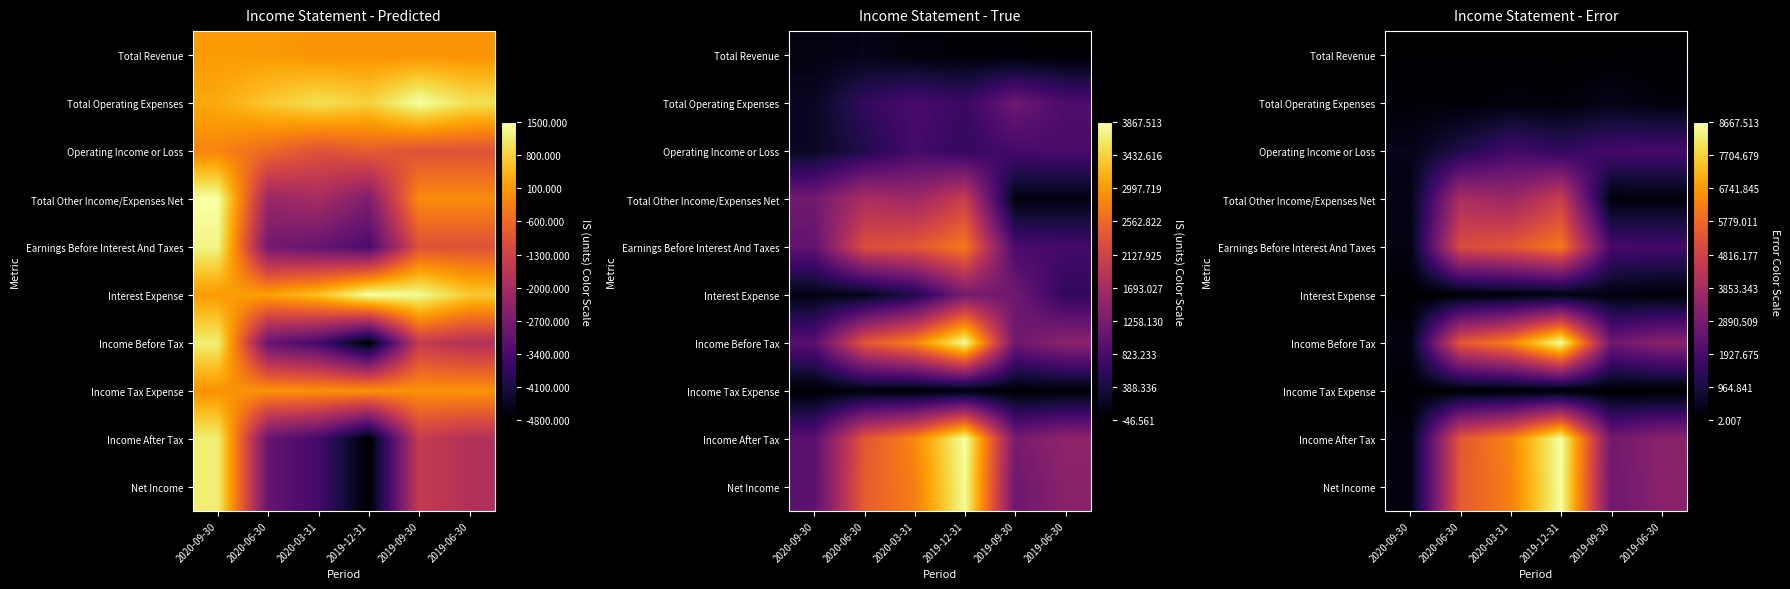

Rank the series by their maximum value, from lowest to highest.

Total Revenue, Income Tax Expense, Interest Expense, Total Operating Expenses, Operating Income or Loss, Total Other Income/Expenses Net, Earnings Before Interest And Taxes, Net Income, Income Before Tax, Income After Tax